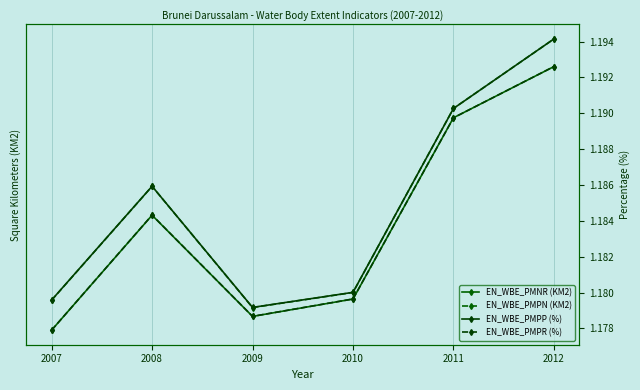

What is the greatest value displayed?

62.9